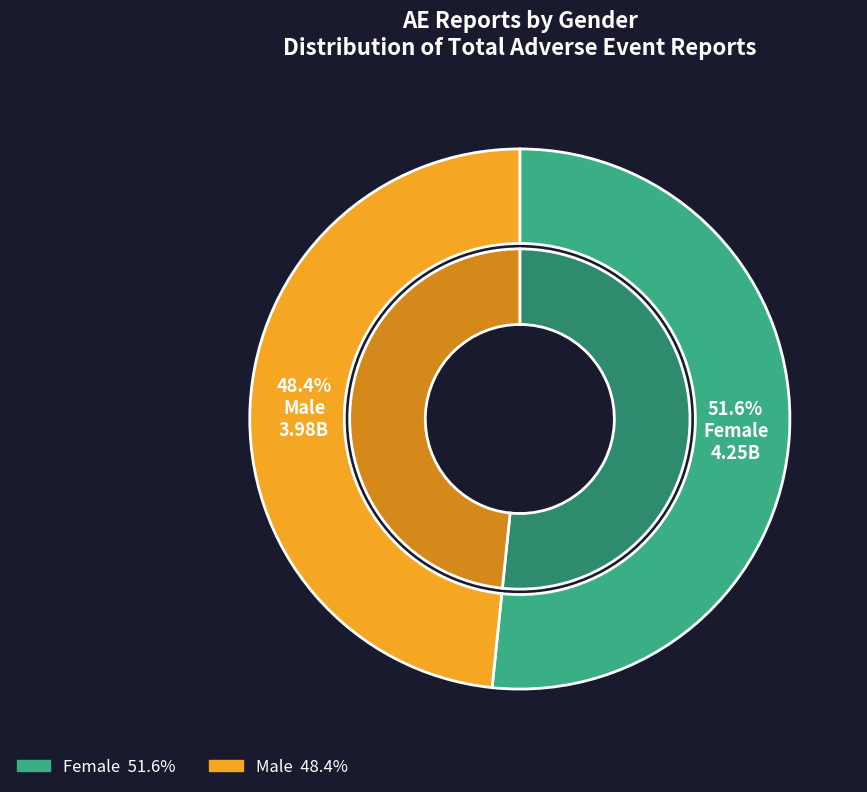

To the nearest percent, what percentage of the pie is Female?

52%